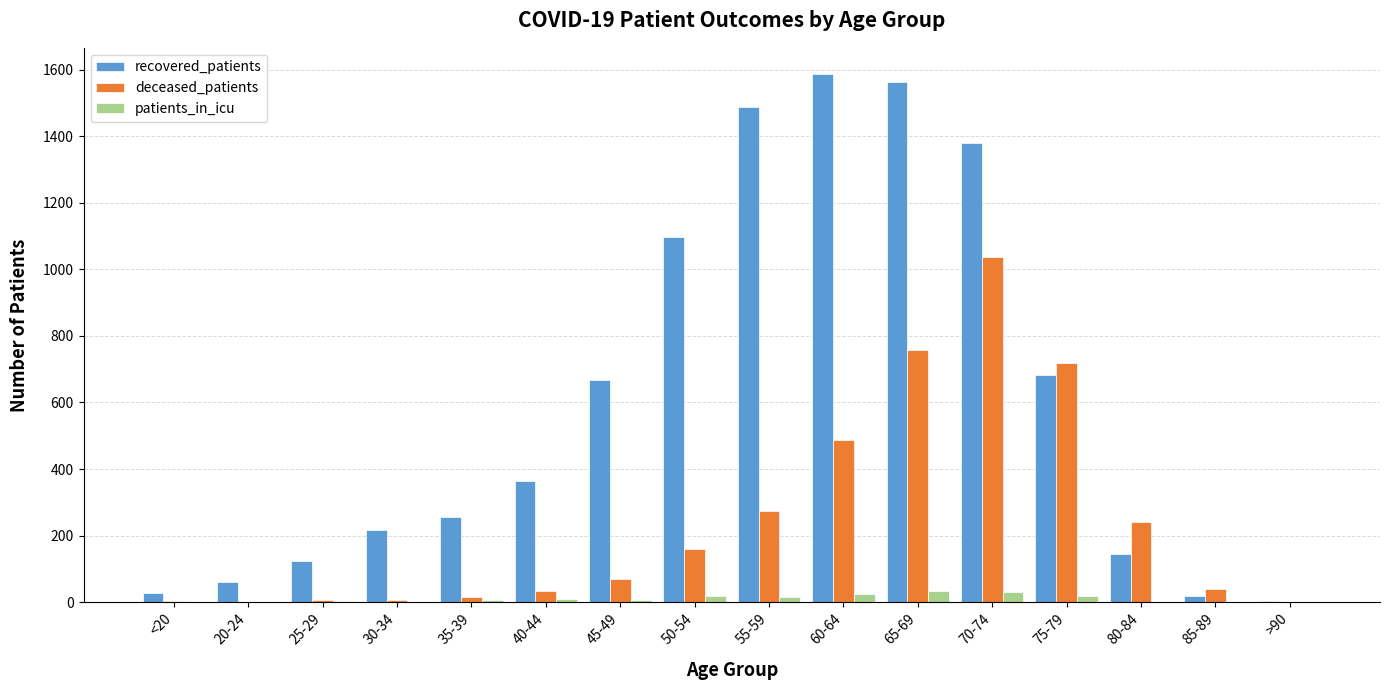

Is the value of deceased_patients at 85-89 greater than the value of recovered_patients at 70-74?

No